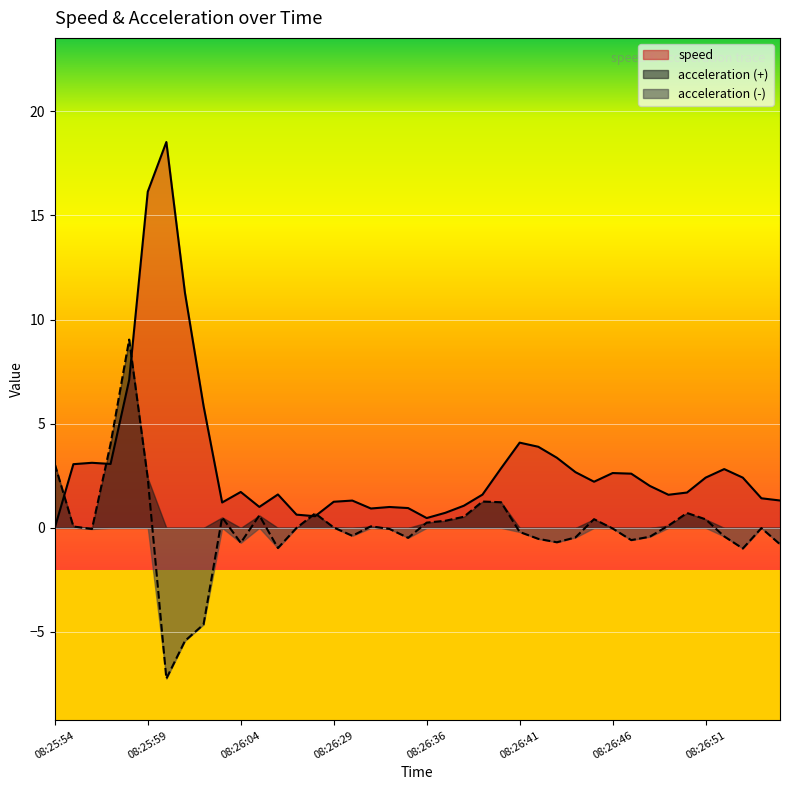

Between which two adjacent categories do speed and acceleration first intersect?

08:25:54 and 08:25:55